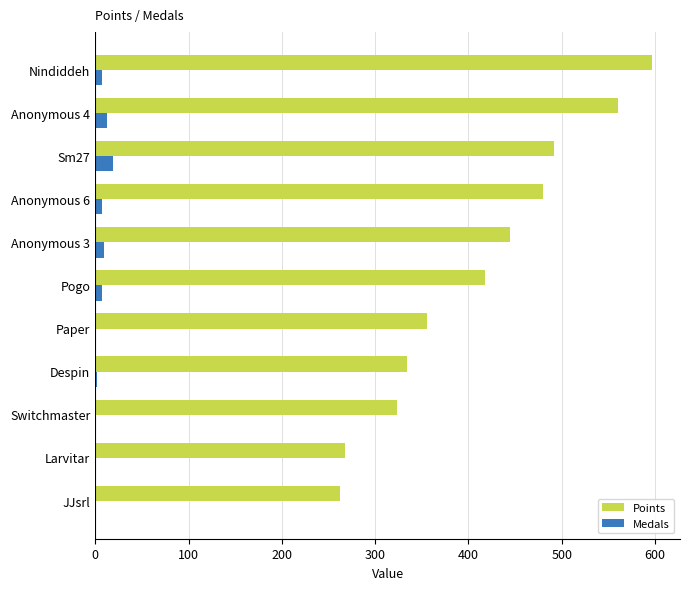

What is the maximum value shown in the chart?

597